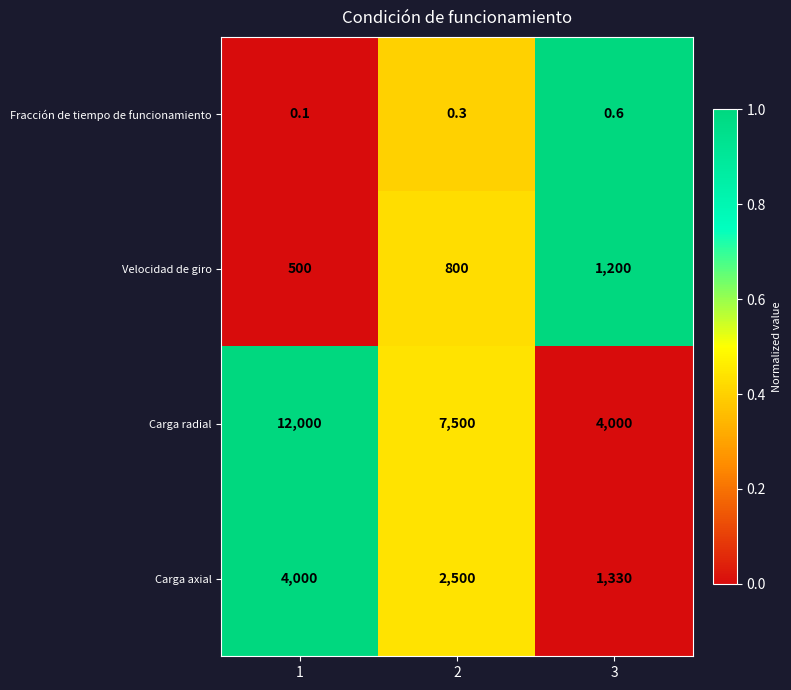

Reading right to left, extract all data points from this chart.

Fracción de tiempo de funcionamiento: 3=0.6	2=0.3	1=0.1
Velocidad de giro: 3=1200.0	2=800.0	1=500.0
Carga radial: 3=4000.0	2=7500.0	1=12000.0
Carga axial: 3=1330.0	2=2500.0	1=4000.0